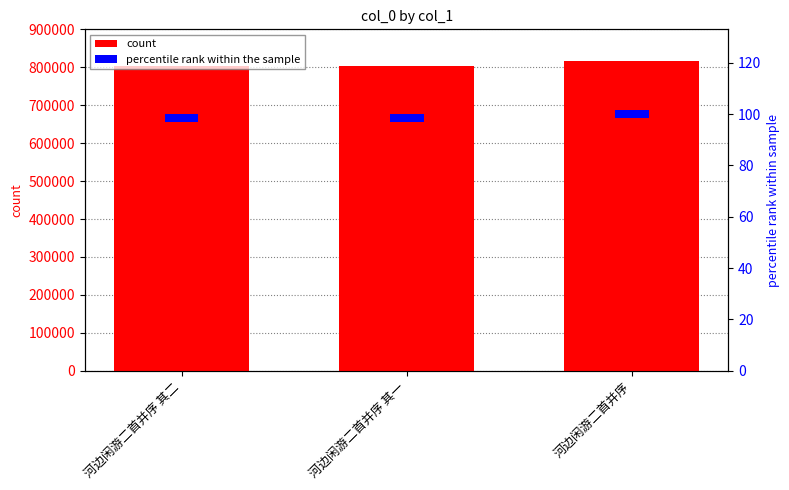

At which category is the sum across all series the highest?

河边闲游二首并序